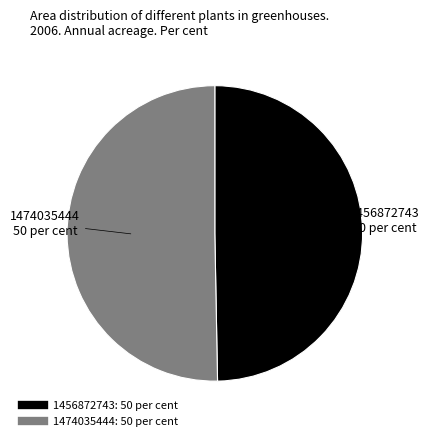

Which has a higher value, 1474035444 or 1456872743?

1474035444